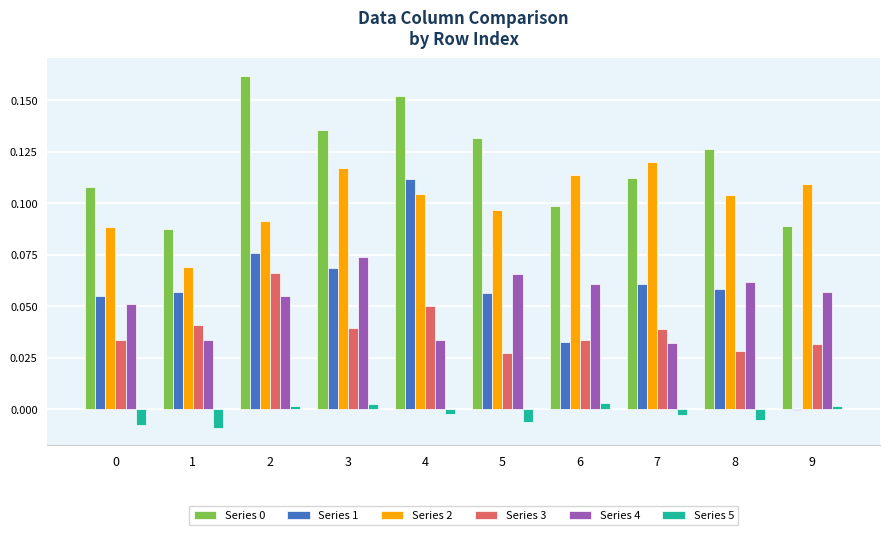

Which series has the largest range (max minus min)?

Series 1